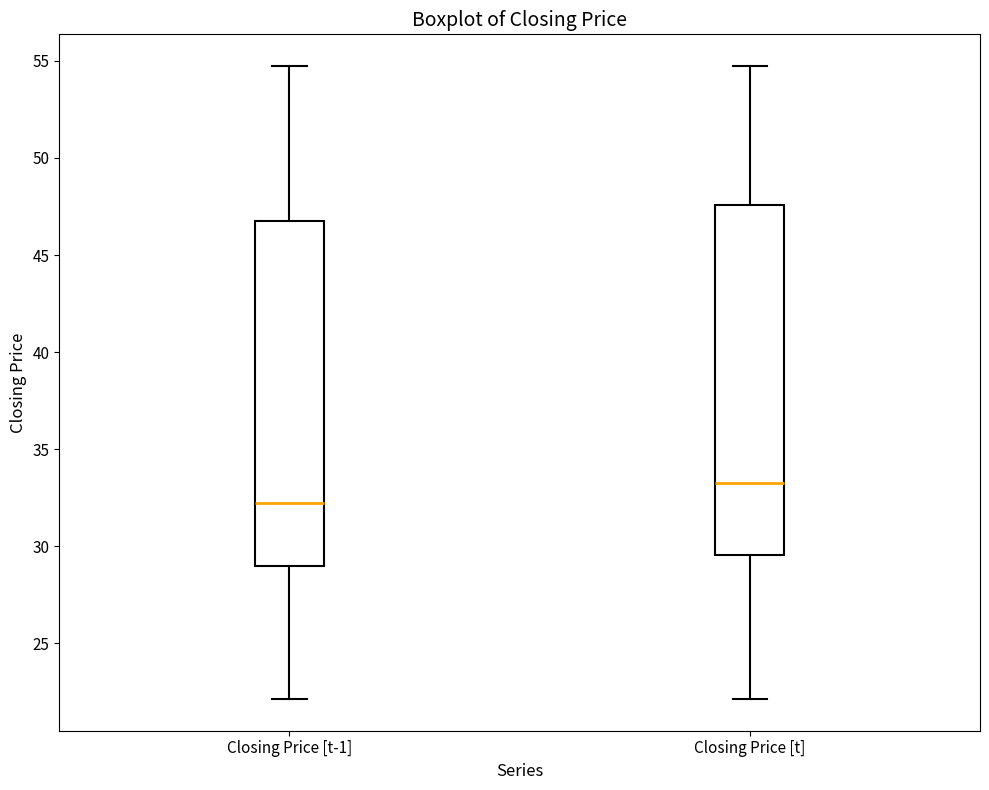

Which box has the highest median line?

Closing Price [t]